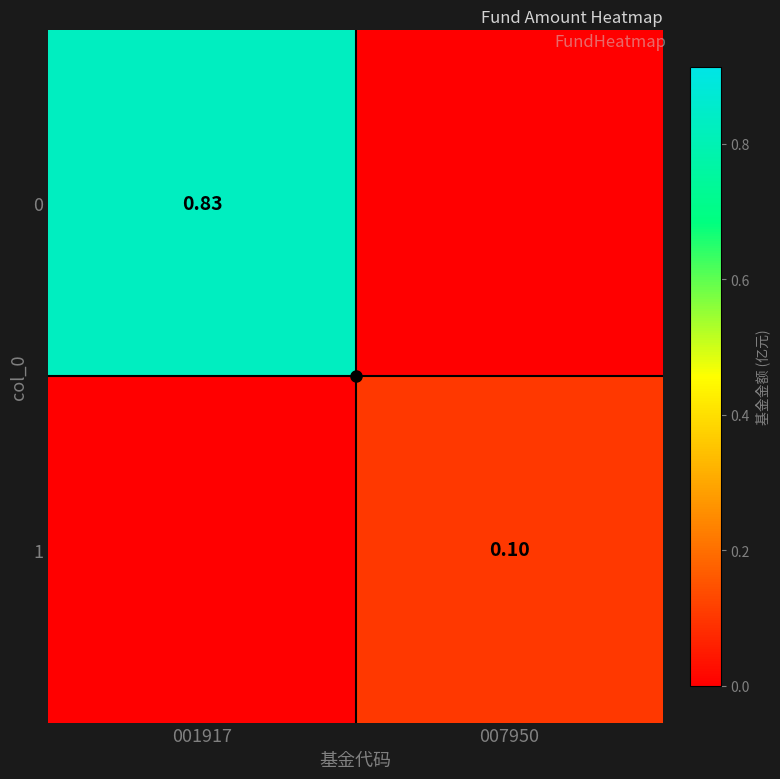

Which category has the lowest value in the 0 series?

007950